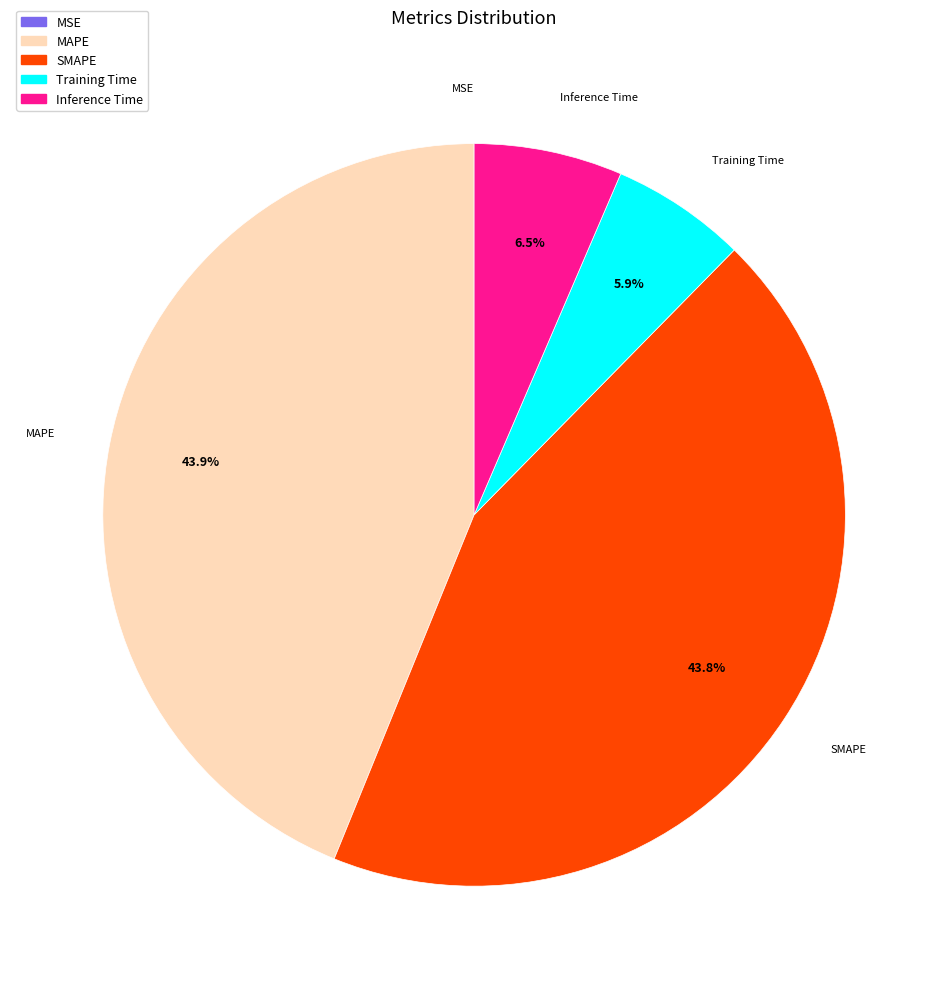

What percentage is the SMAPE slice, to the nearest percent?

44%